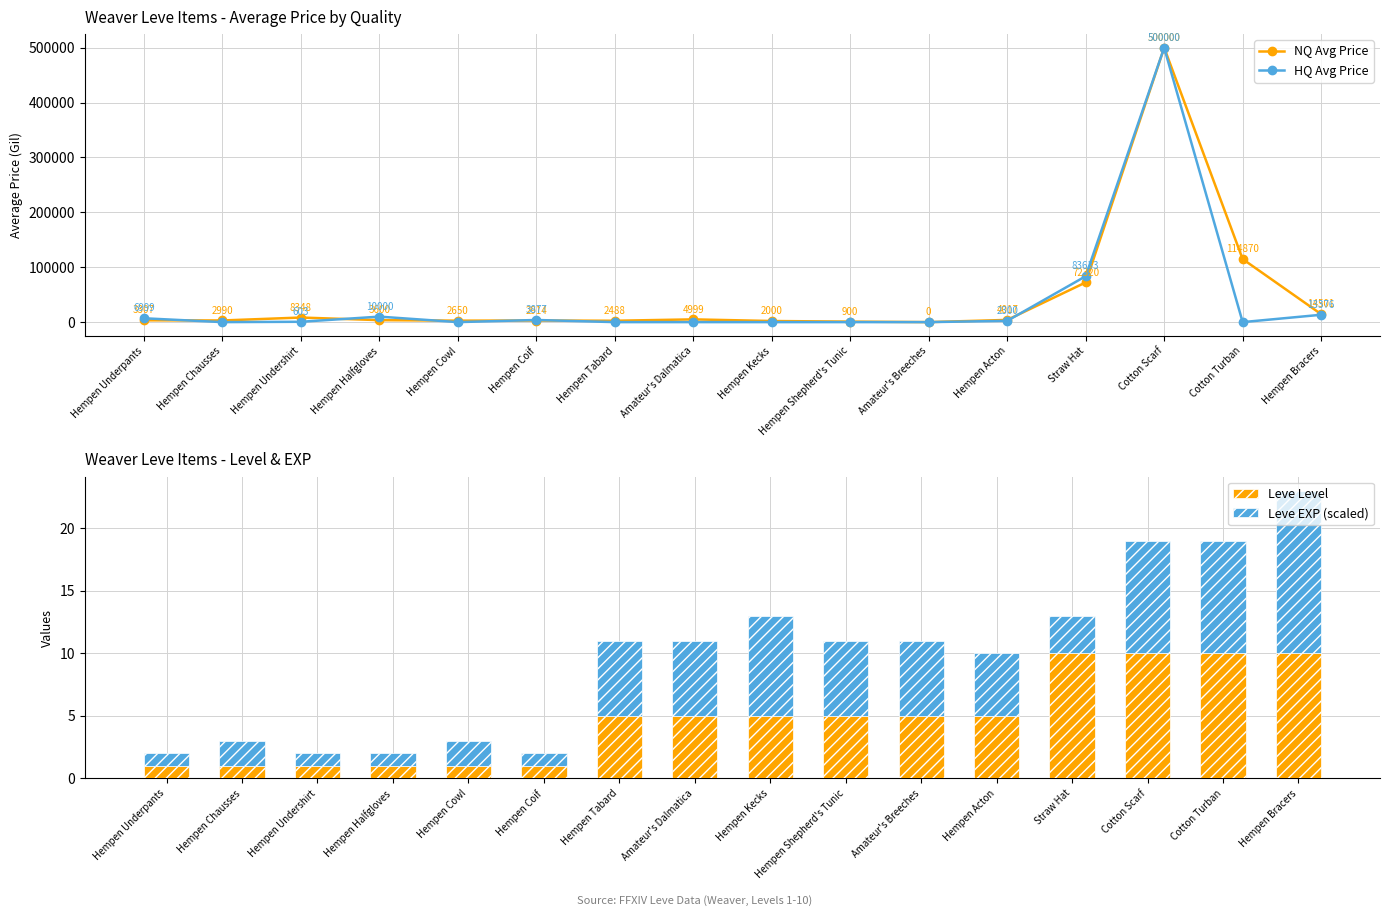

Which category has the lowest value in the HQ Avg Price series?

Hempen Chausses